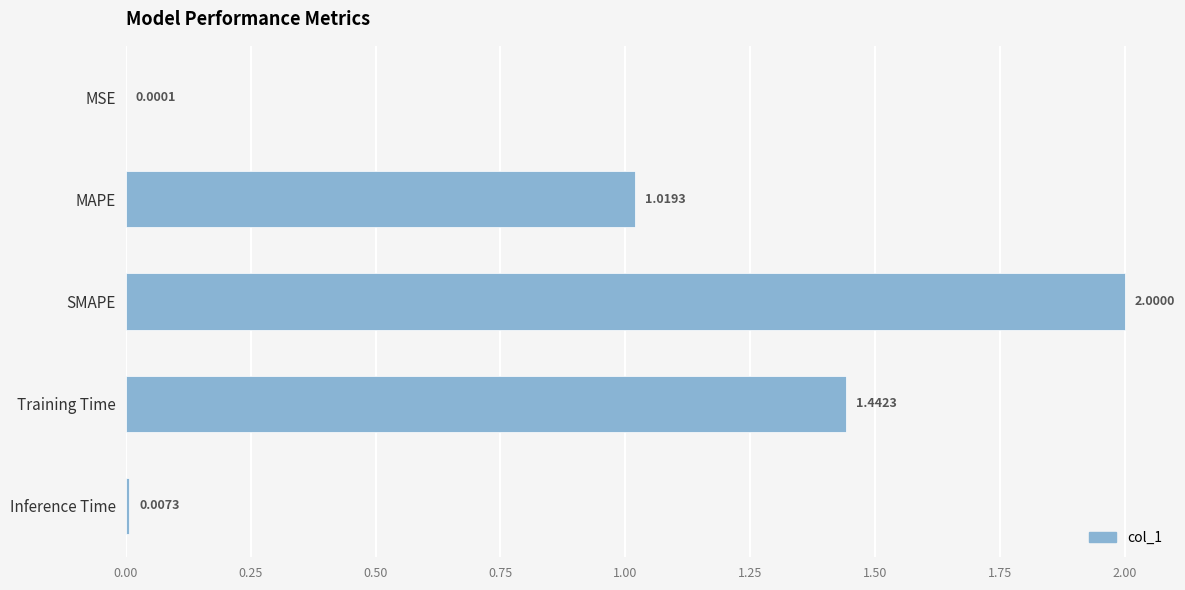

What is the sum of all values?

4.5